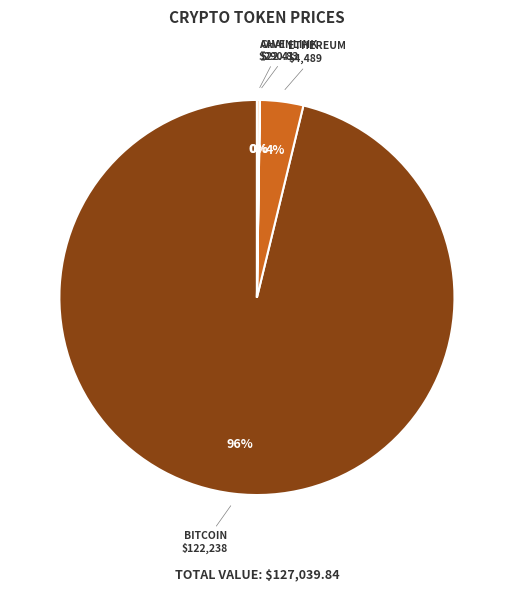

Is there a majority slice in this chart?

Yes